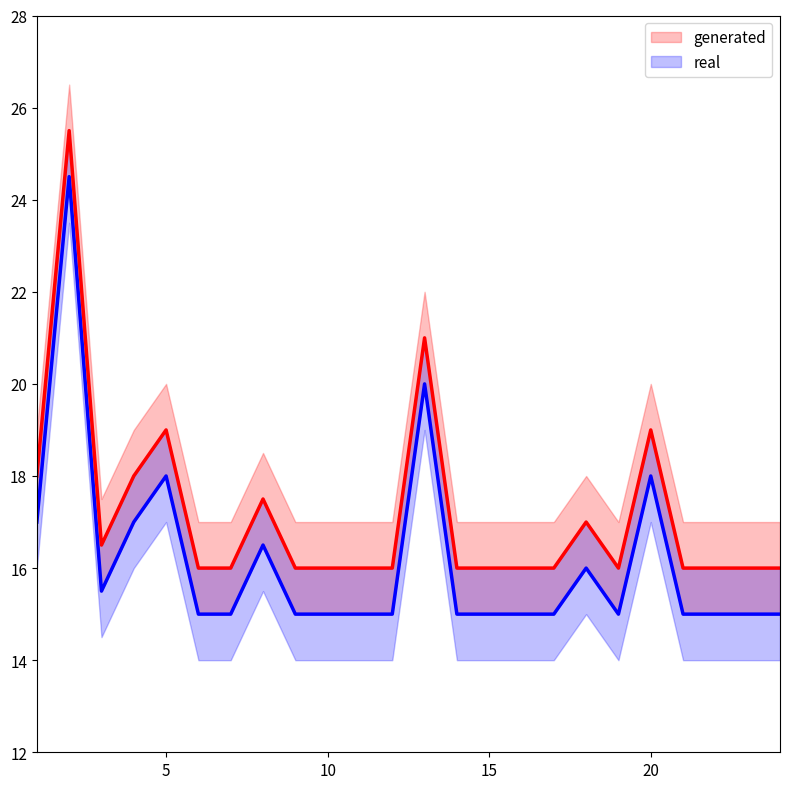

What is the difference between the second highest and minimum values in the real series?

5.0